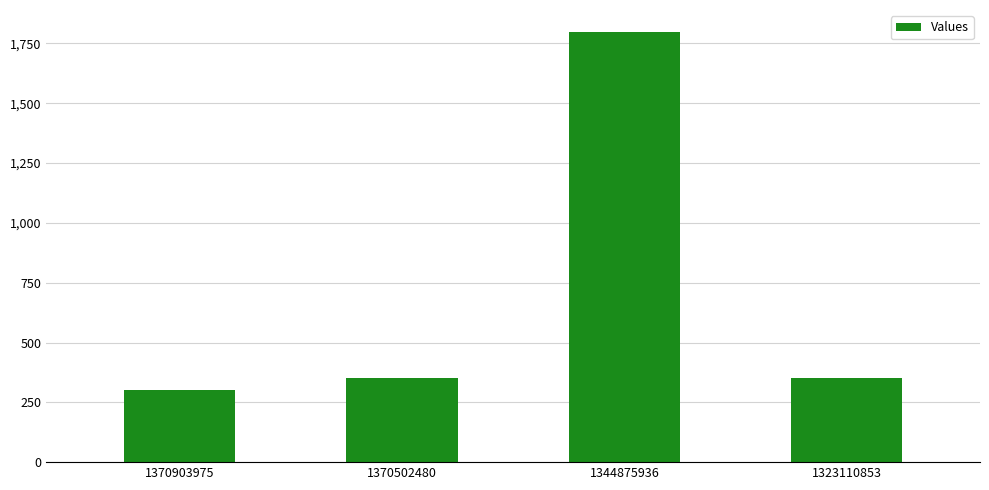

How many data points are less than 350?

1